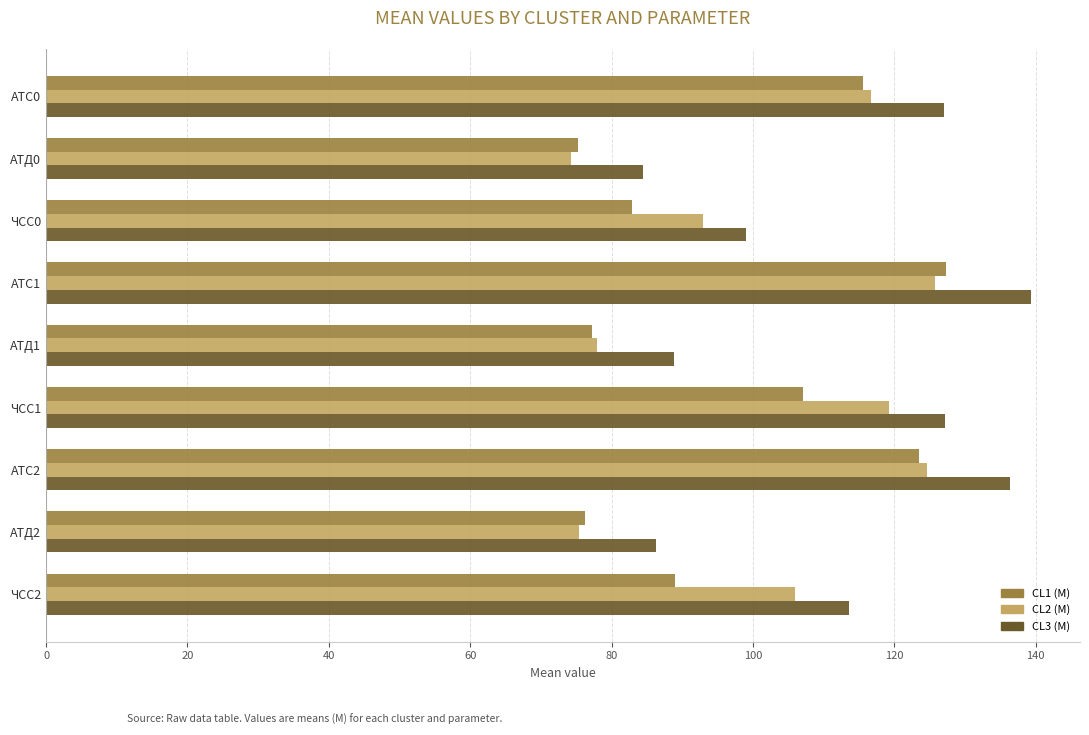

What is the smallest value displayed?

74.2